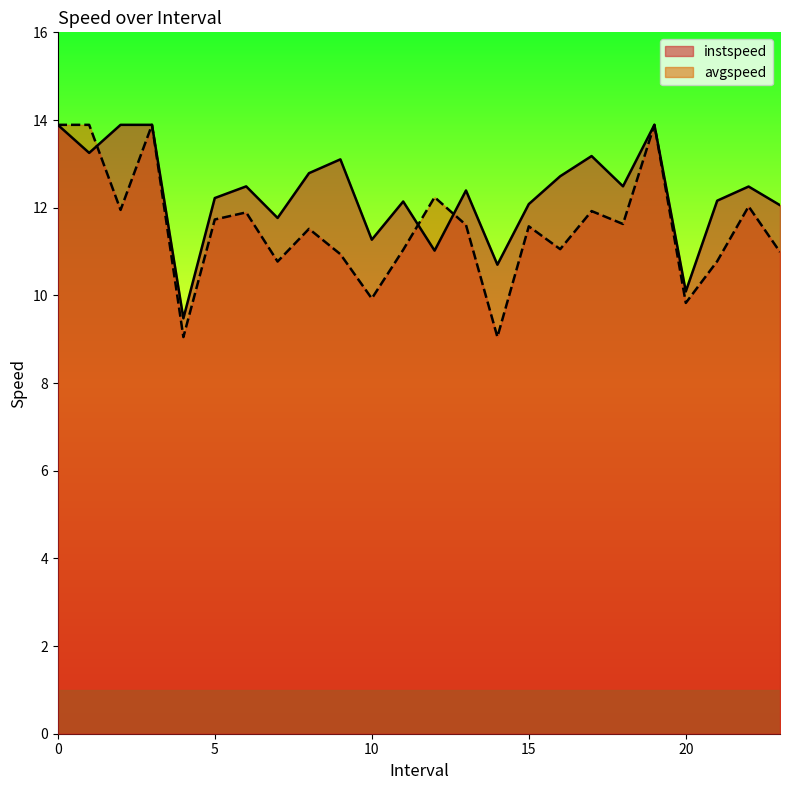

How many interior local peaks does the instspeed series have?

7